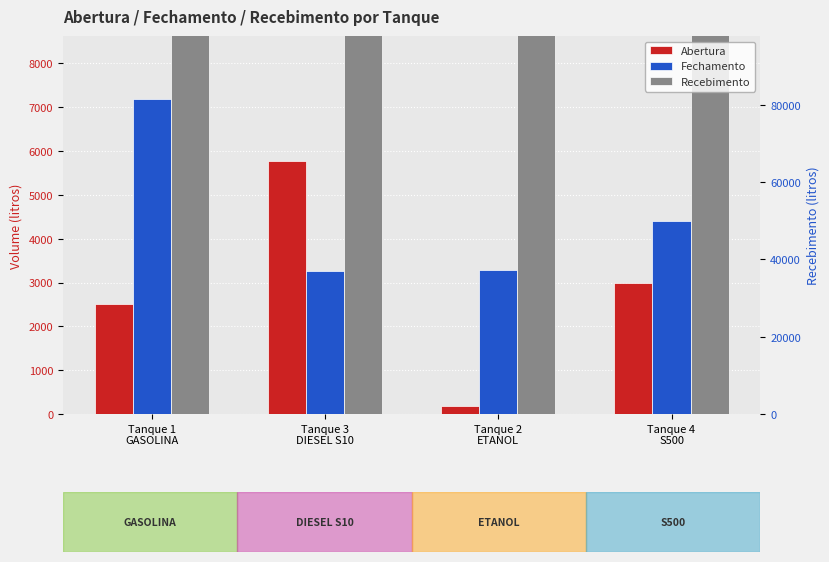

What is the total value across all series at Tanque 2
ETANOL?

24420.3